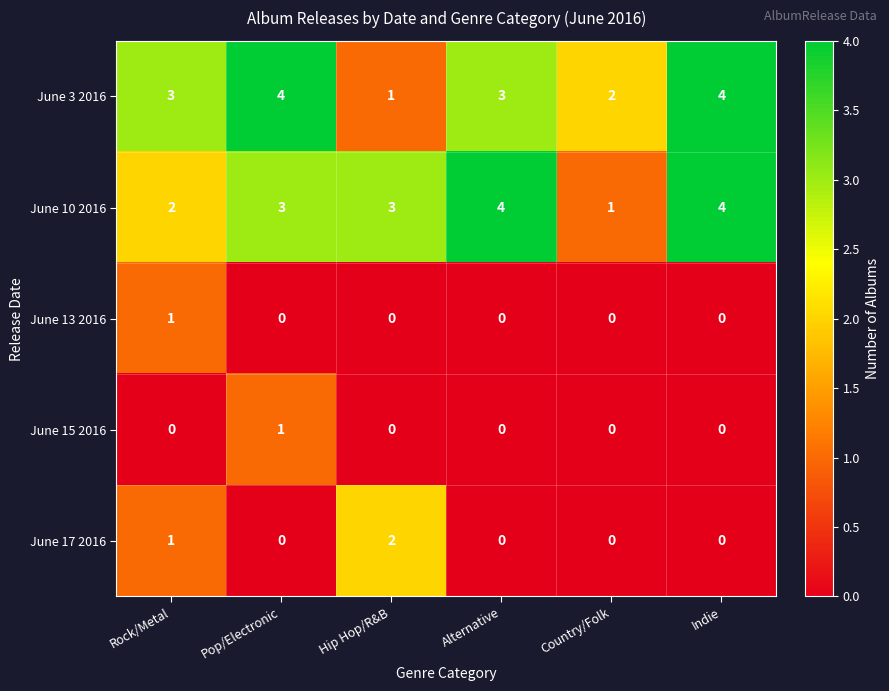

The value of June 15 2016 at Alternative is 1. True or false?

False